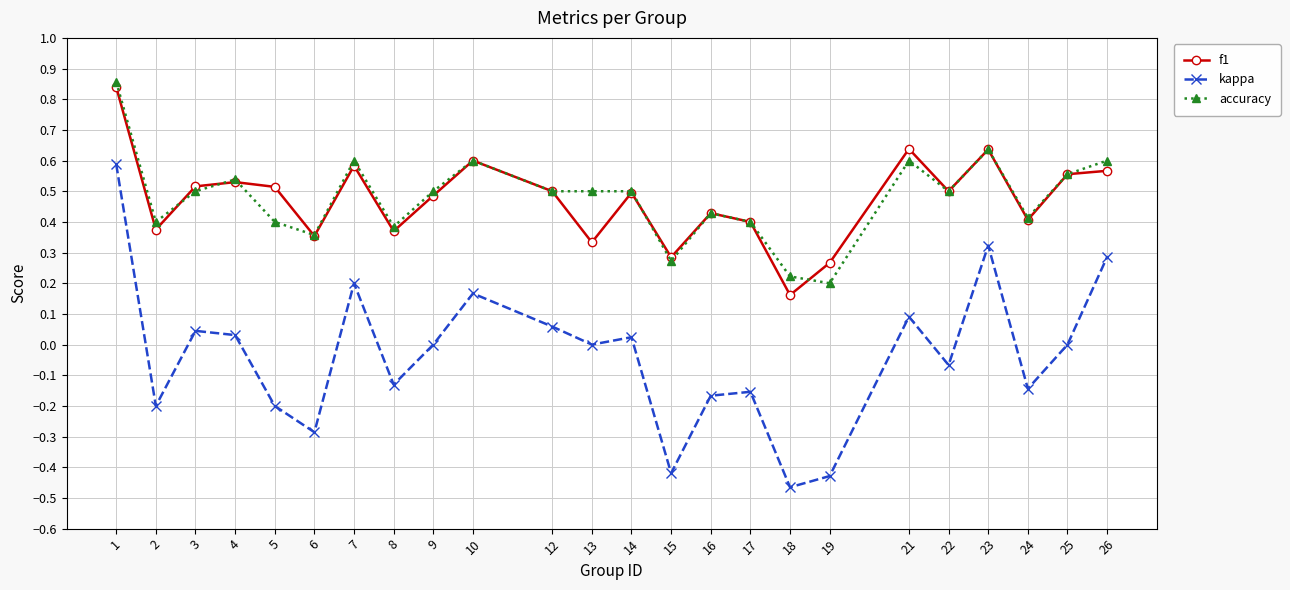

True or false: accuracy has more than 1 points higher than both neighbors.

True